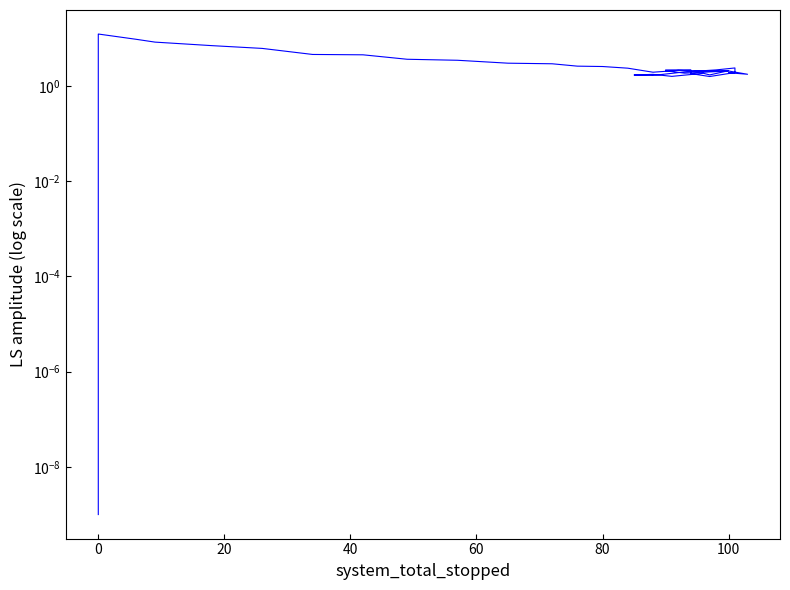

Does the chart display data point markers on the line(s)?

No